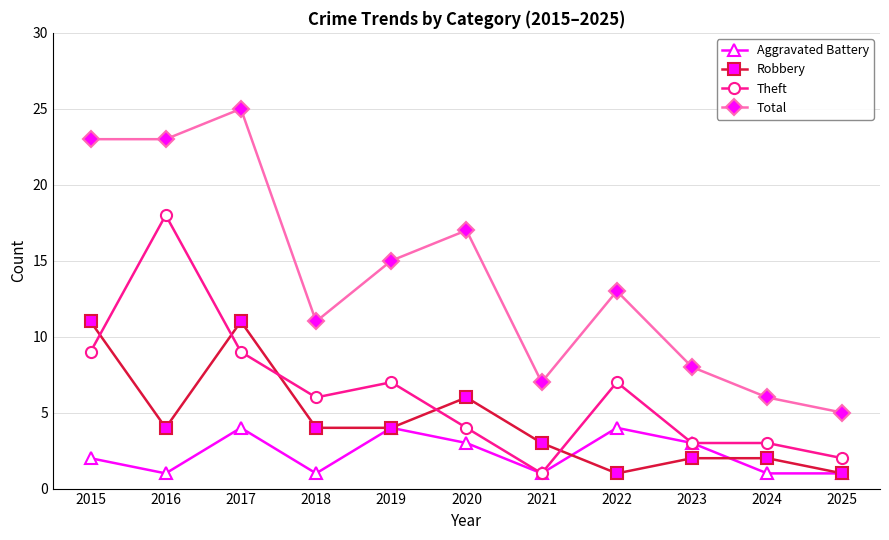

True or false: Total and Robbery cross at least once.

False